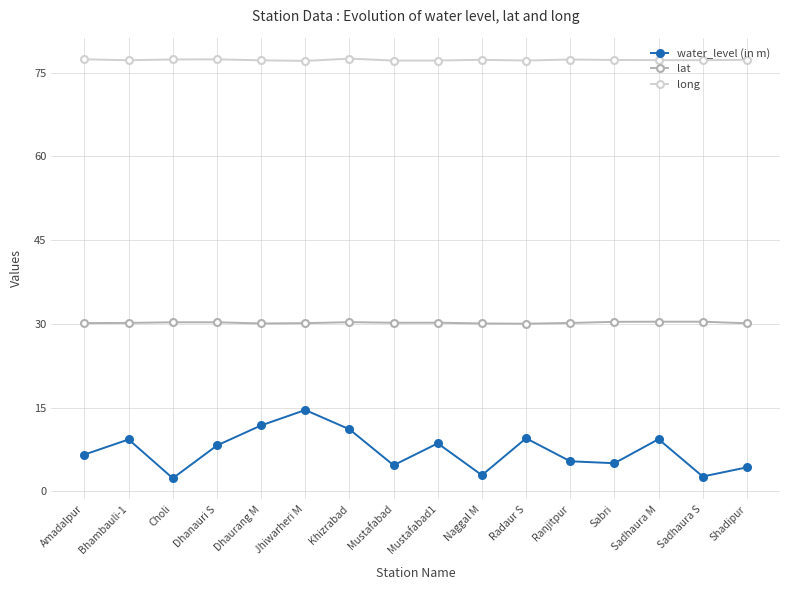

The value of lat at Naggal M is 10.5. True or false?

False